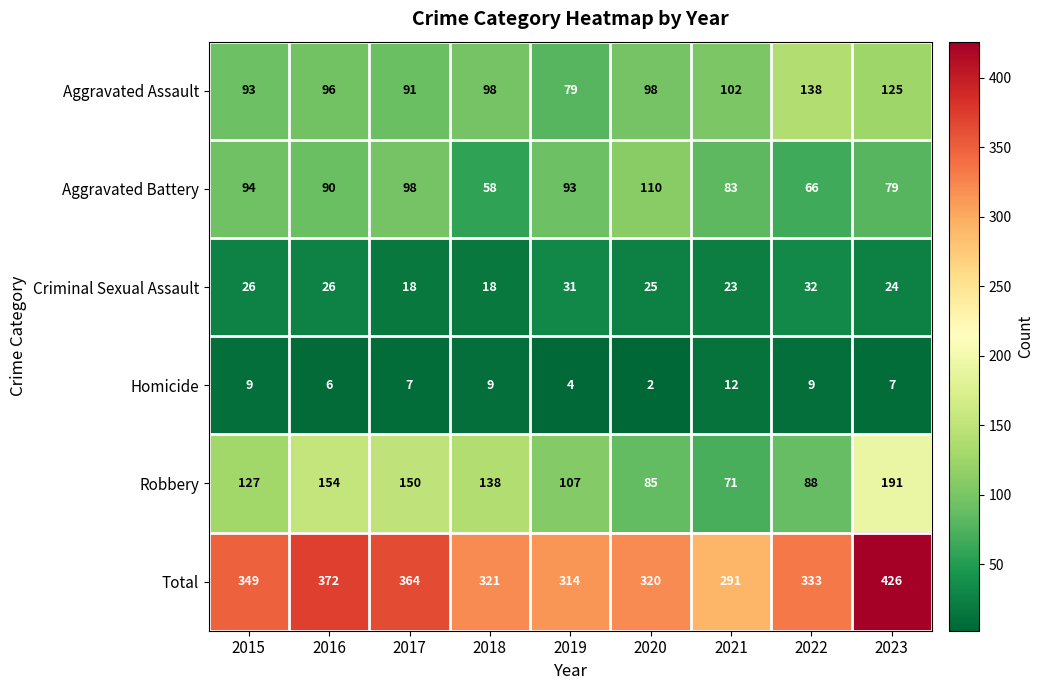

What is the maximum value shown in the chart?

426